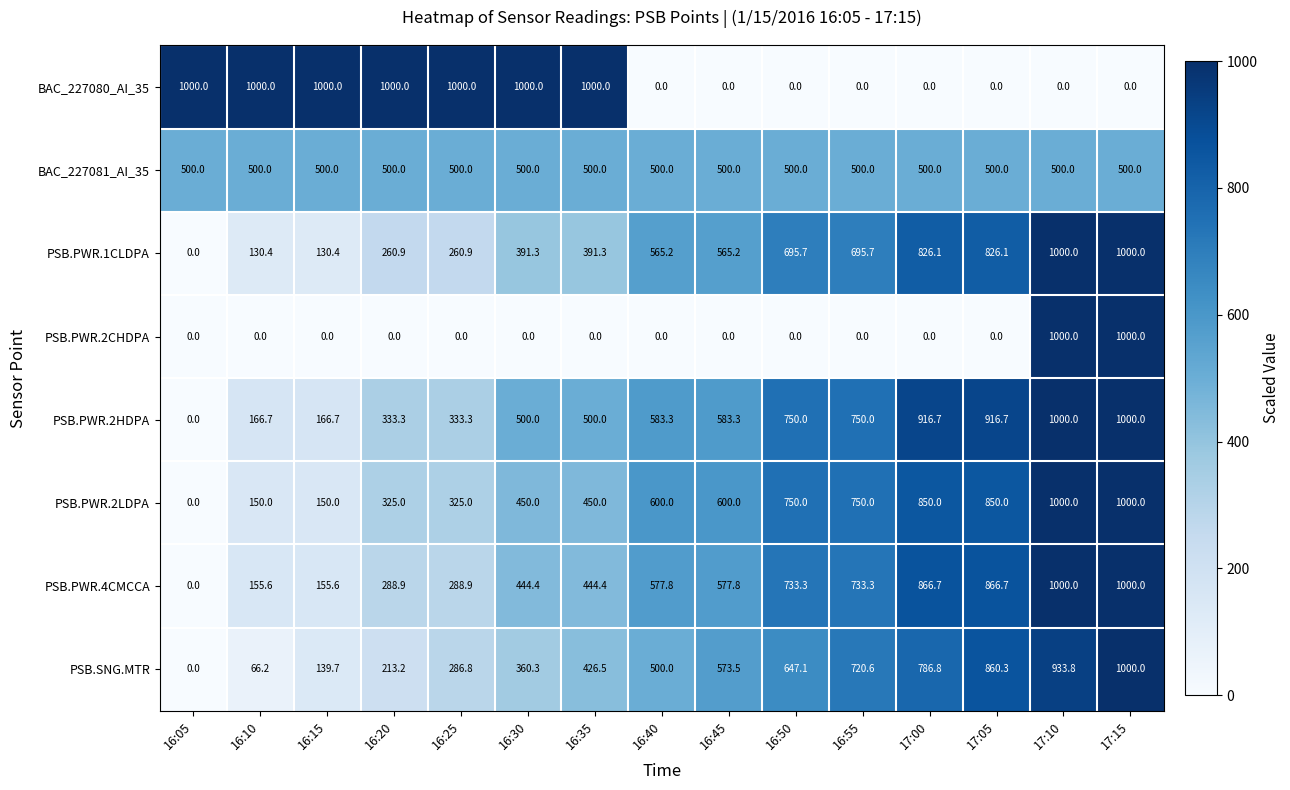

Which category has the highest value in the PSB.SNG.MTR series?

17:15